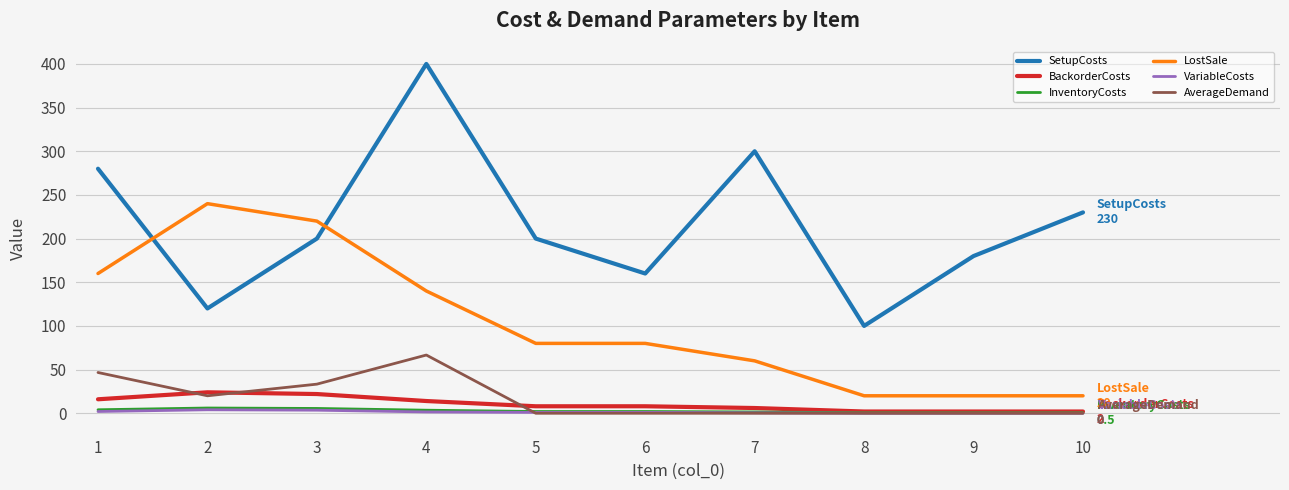

What are all the series names shown in the legend?

SetupCosts, BackorderCosts, InventoryCosts, LostSale, VariableCosts, AverageDemand